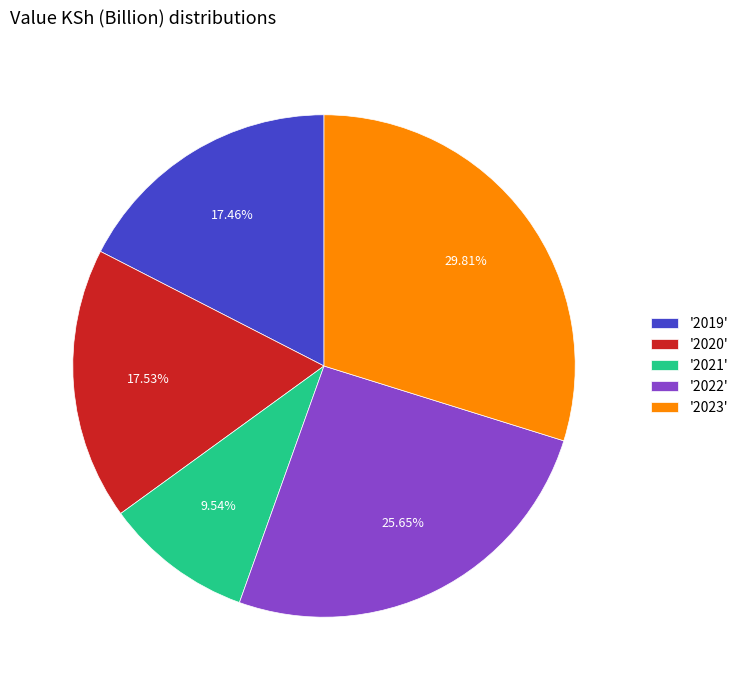

Between '2022' and '2021', which is larger?

'2022'